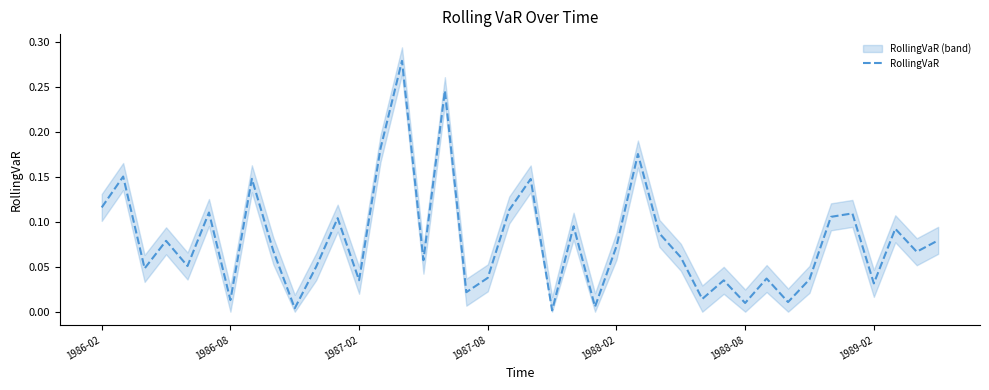

True or false: the data shows 0.0 at 7.

False